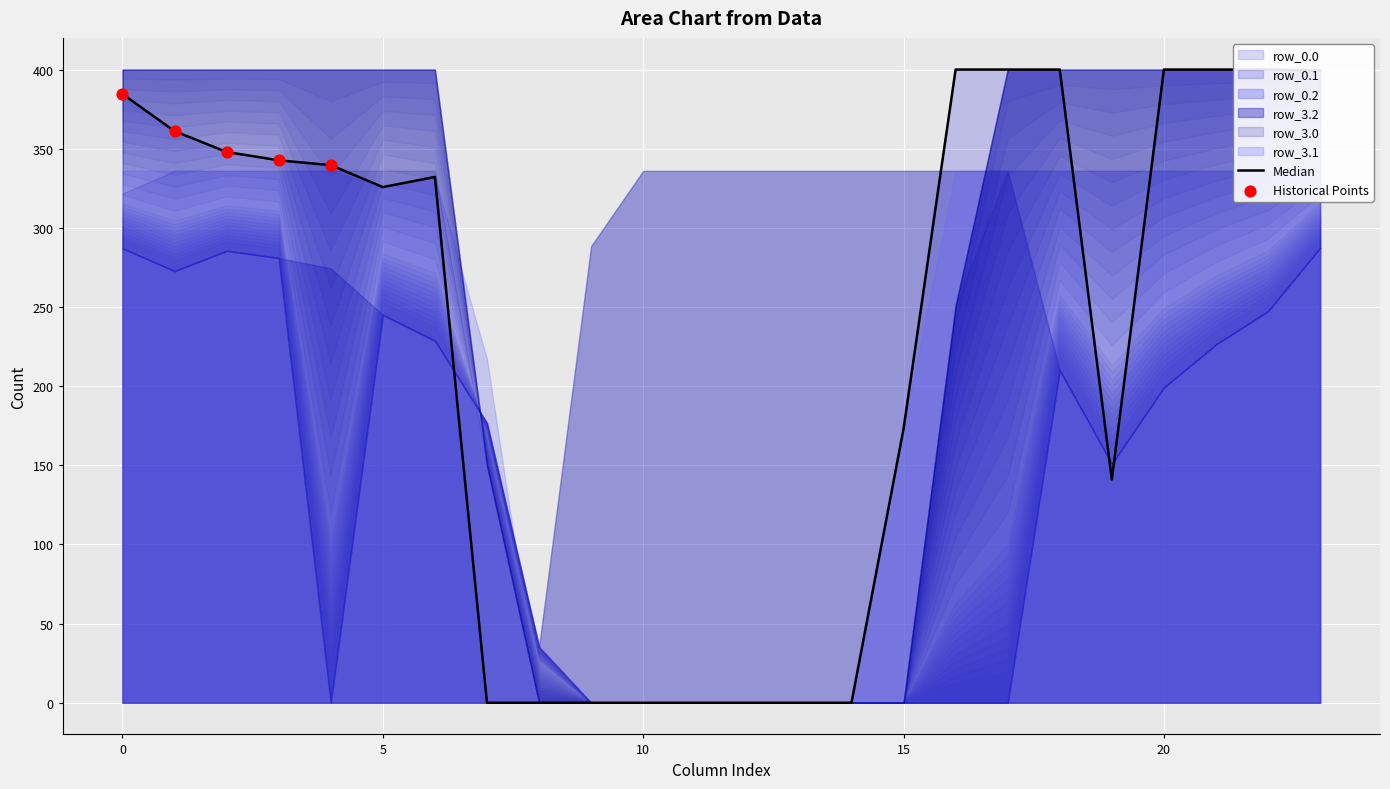

At which category is the sum across all series the highest?

23